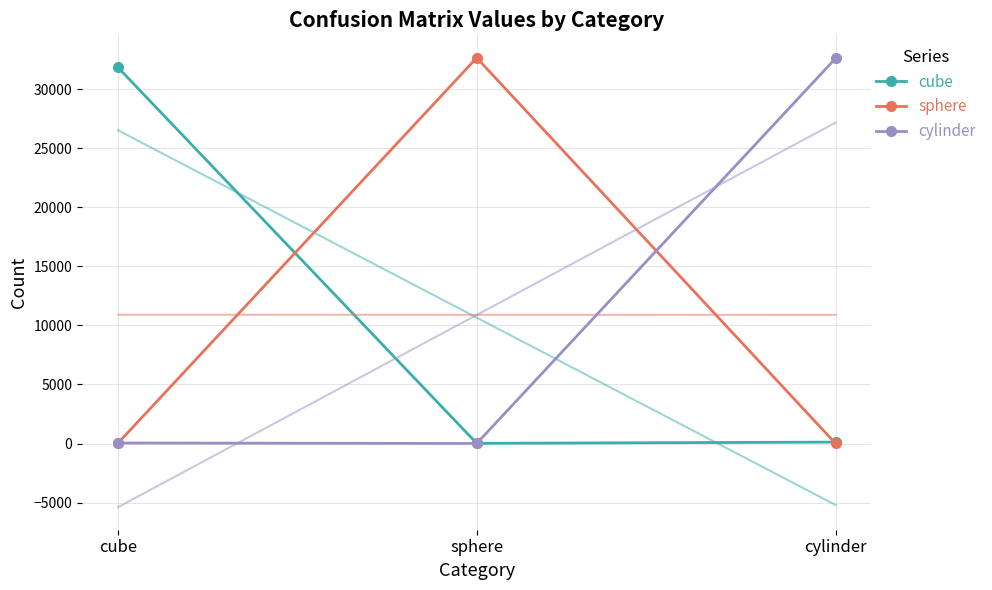

Which series changed the most between cube and cylinder?

cylinder